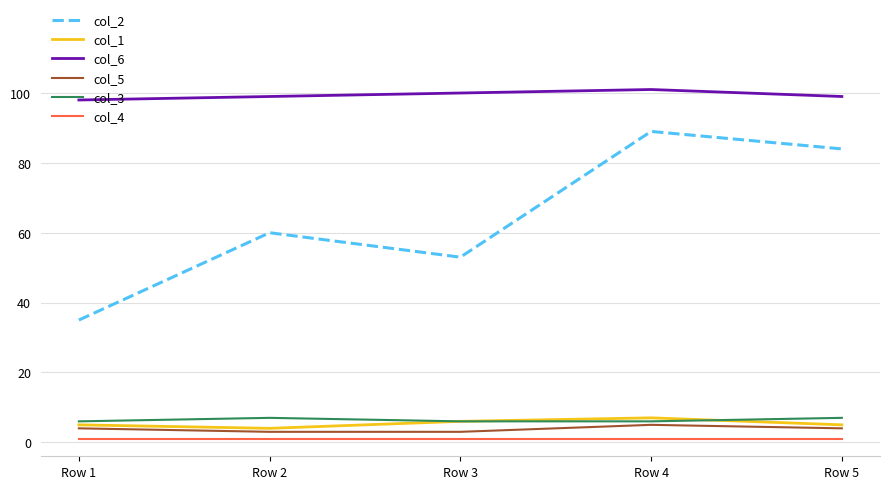

Is it true that col_5 equals 3 at Row 3?

True